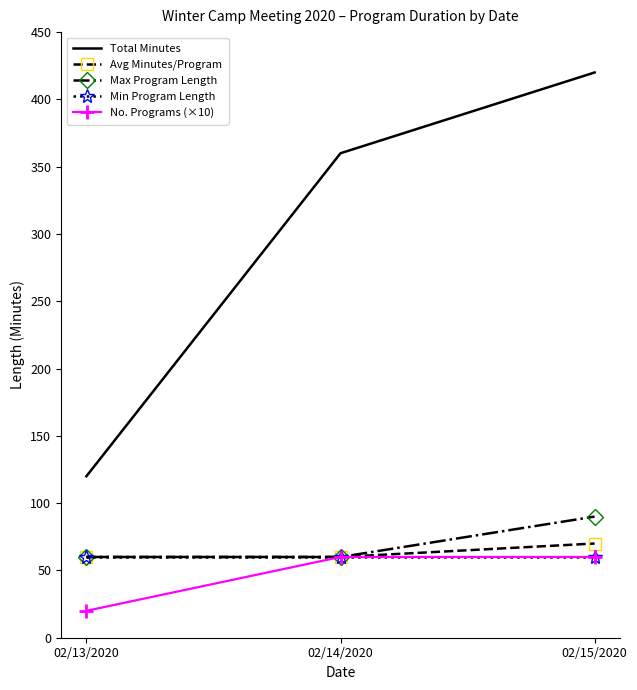

How many Avg Minutes/Program values are between 60 and 70?

3